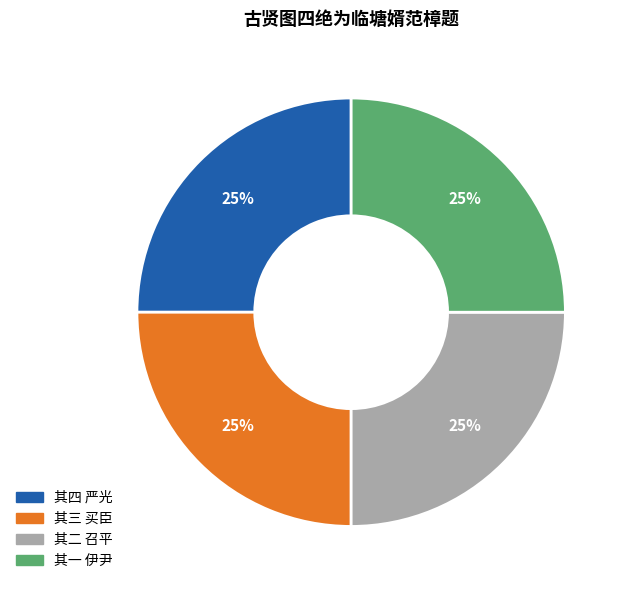

Count the number of slices in the pie.

4